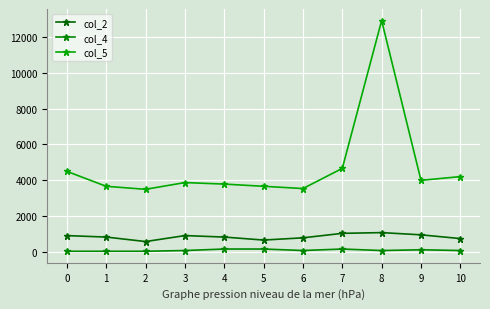

List the series in order of their overall mean, highest first.

col_5, col_2, col_4